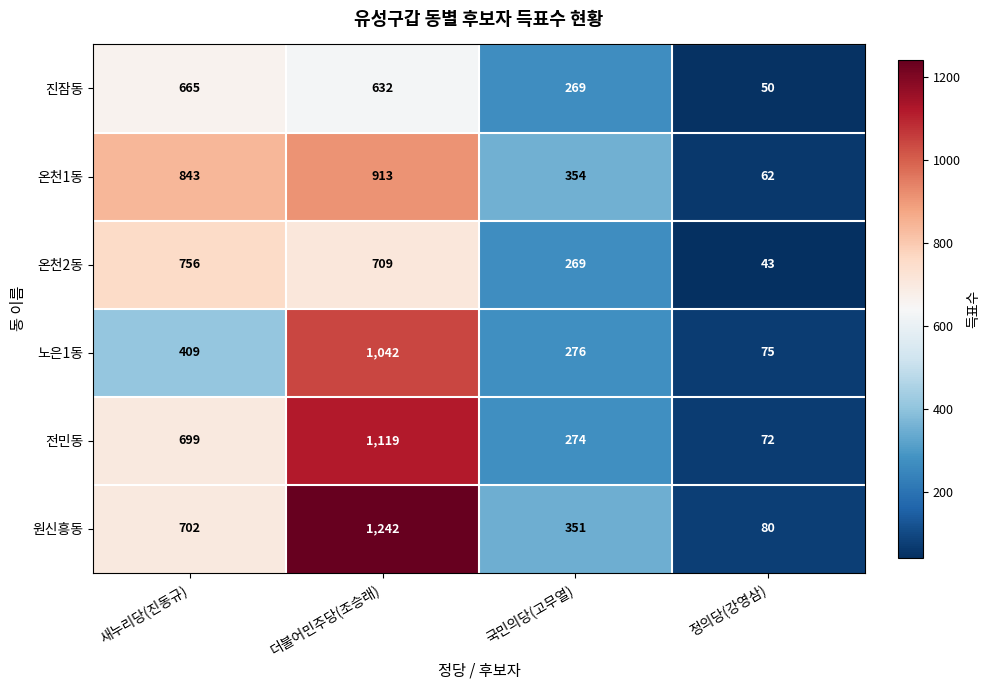

Is it true that 원신흥동 equals 192 at 새누리당(진동규)?

False